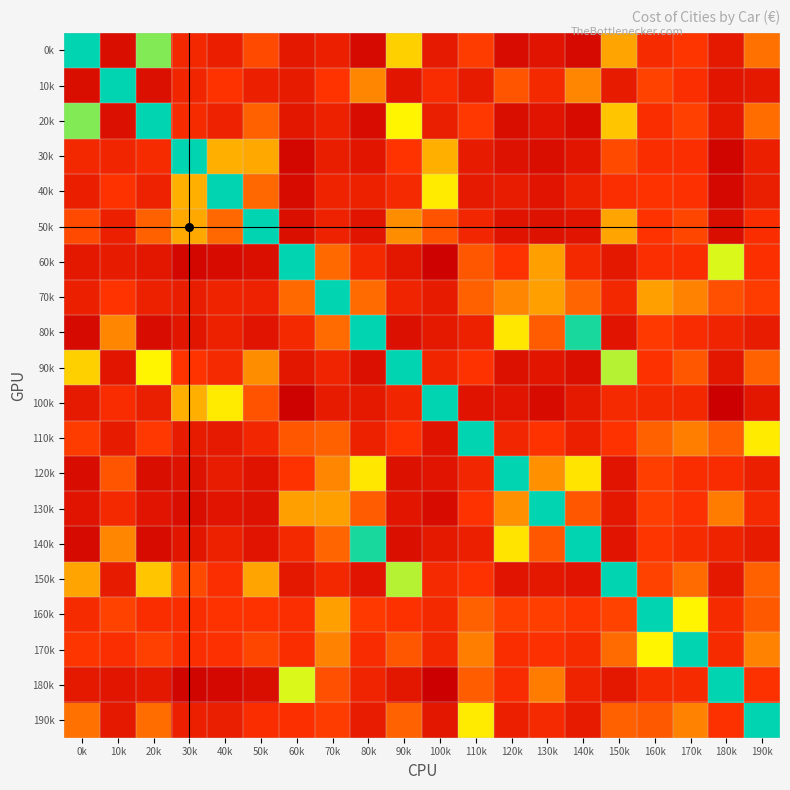

How many series are shown in this chart?

20